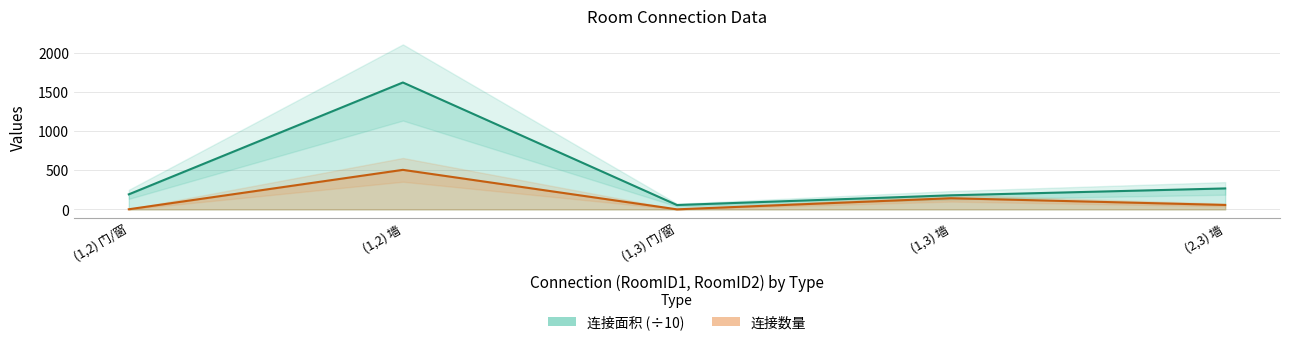

Which series has the largest total across all categories?

连接面积